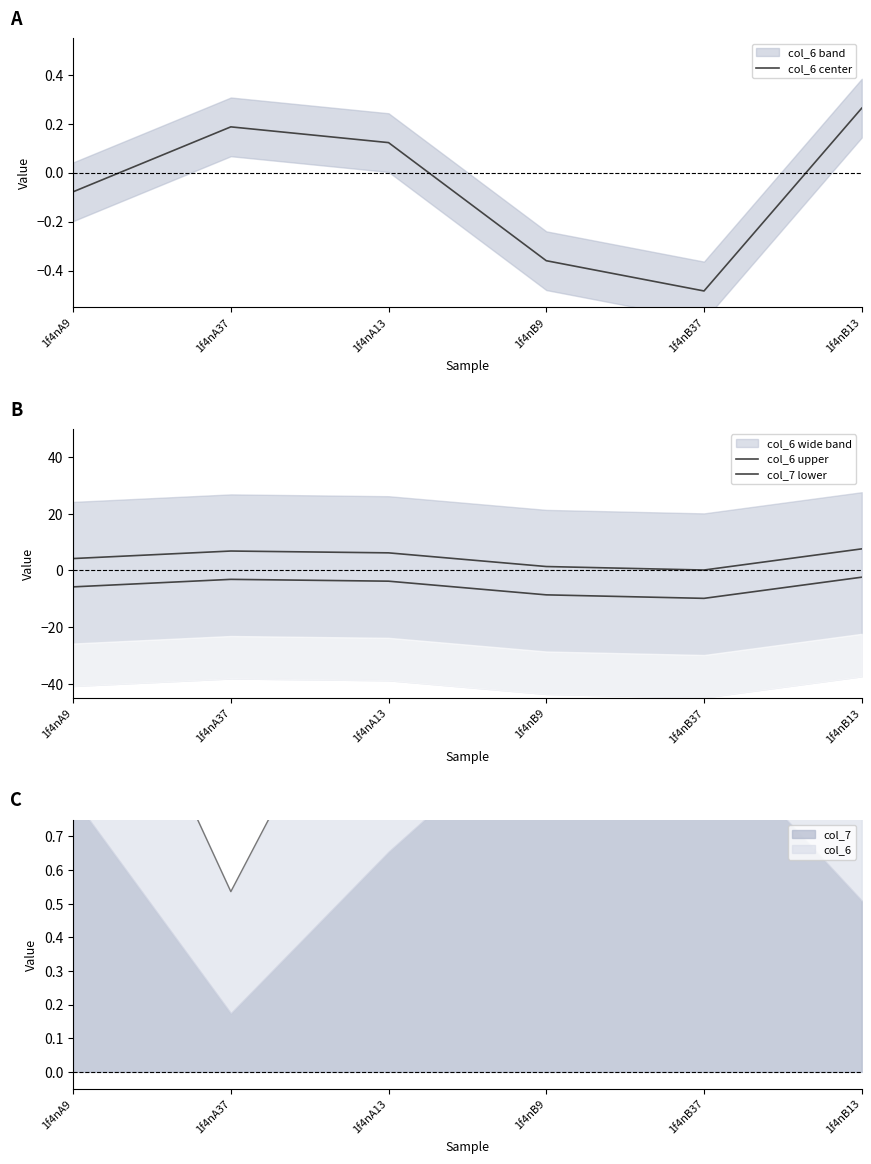

True or false: col_7 lower and col_6 upper cross at least once.

False